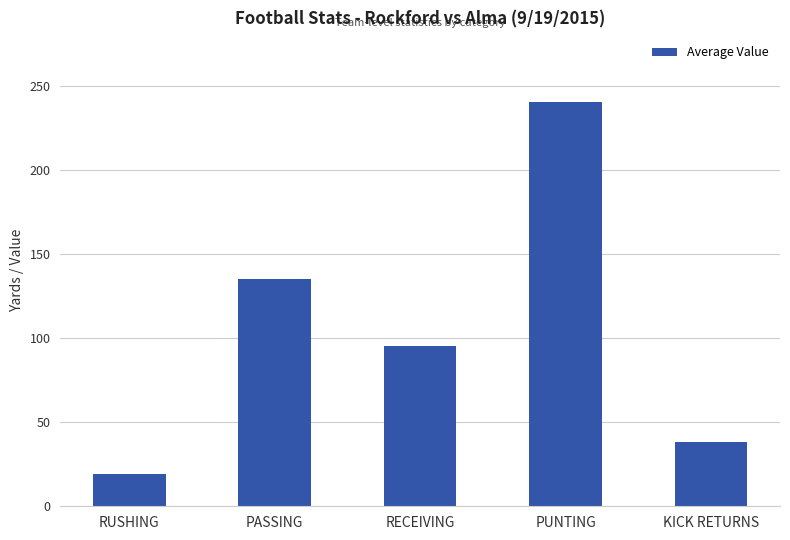

Reading left to right, what are all the values shown in this chart?

RUSHING=19	PASSING=135	RECEIVING=95	PUNTING=240	KICK RETURNS=38